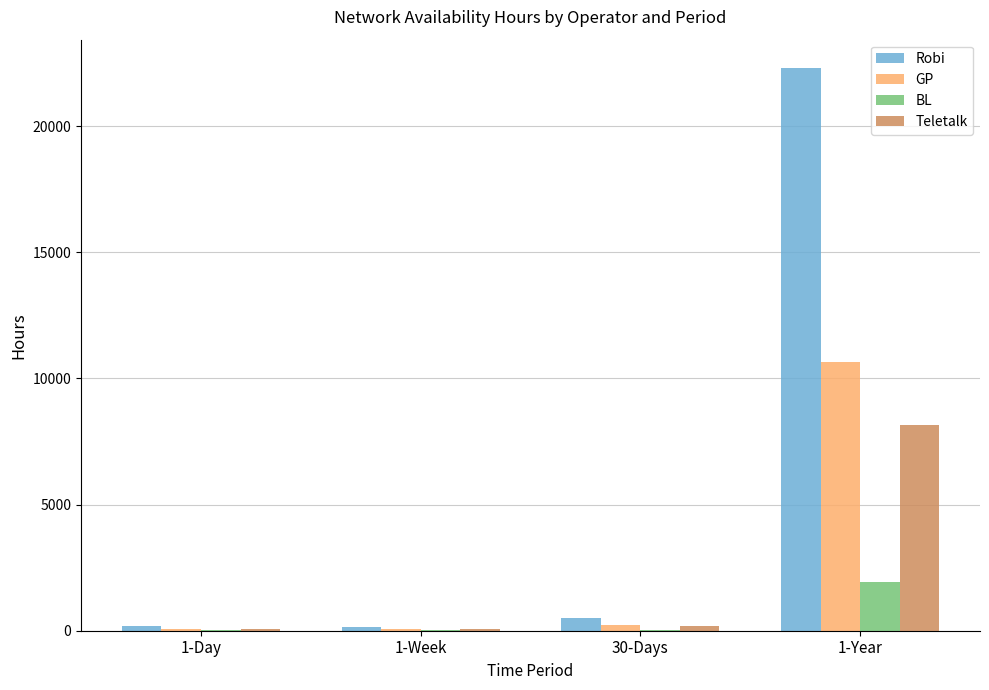

Is the value of Robi at 30-Days greater than the value of BL at 1-Year?

No